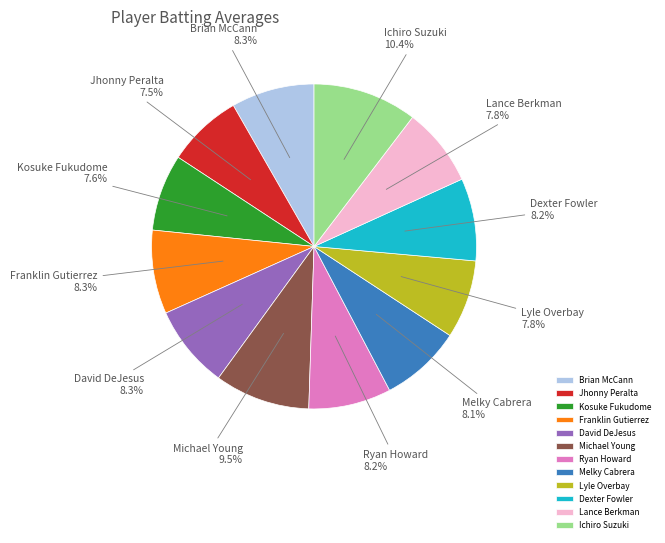

What percentage is NOT represented by Lance Berkman?

92.2%